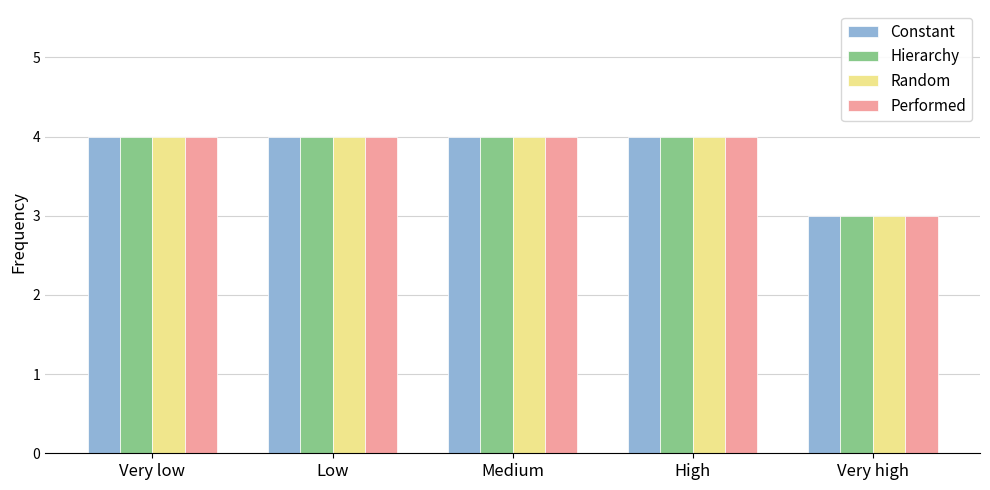

How many groups of bars are there?

5